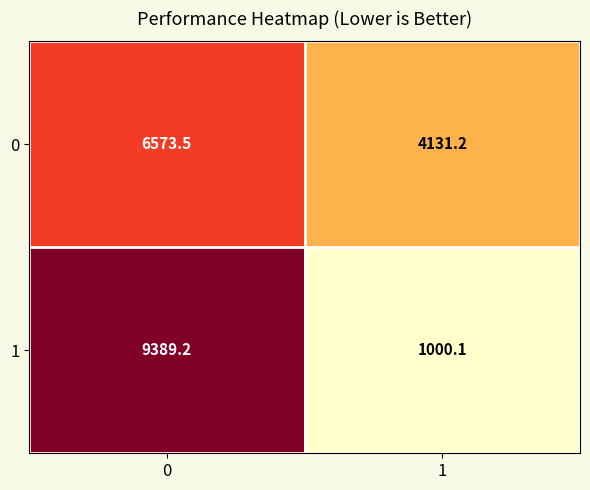

The 1 series shows 13424.6 at 0. True or false?

False